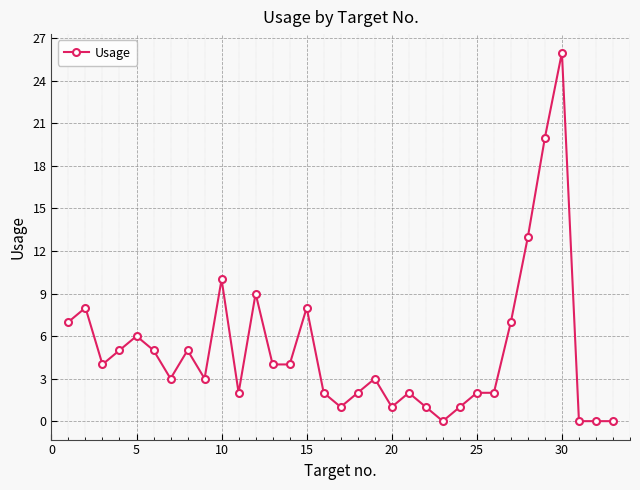

What is the difference between the second highest and minimum values?

20